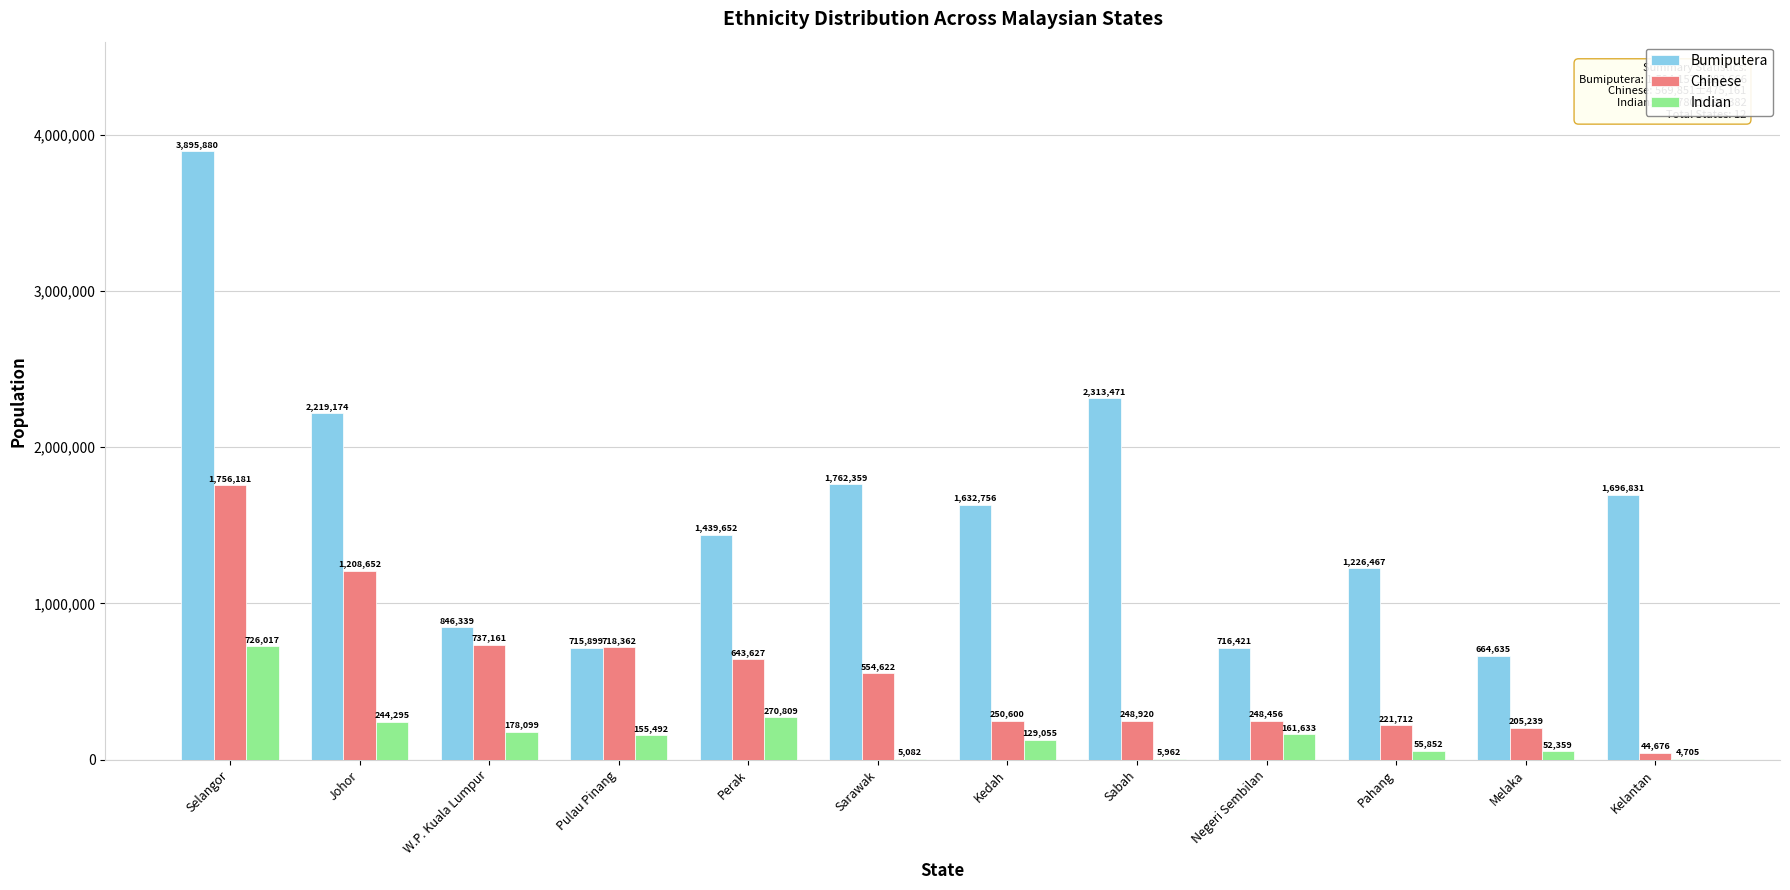

How many categories are shown in the chart?

12